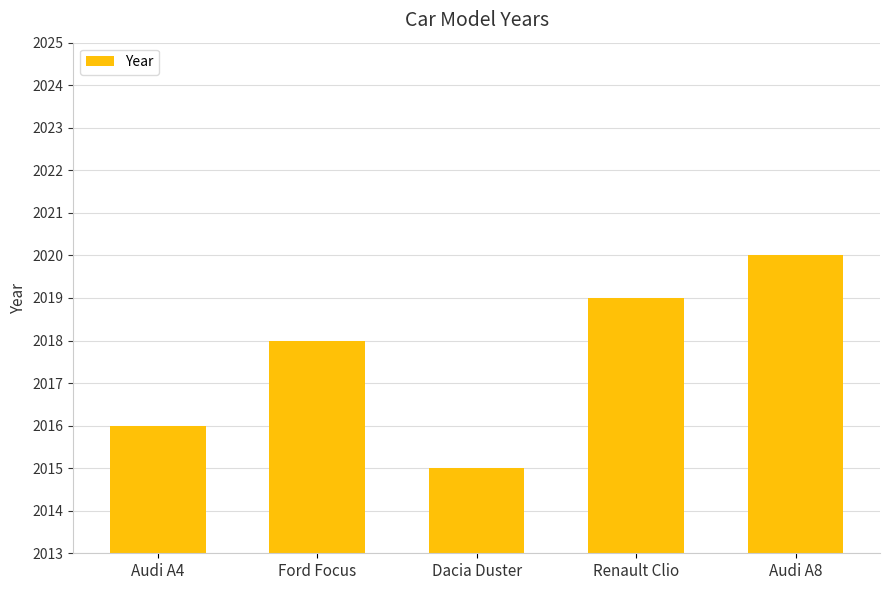

What is the label of the 1st bar from the left?

Audi A4